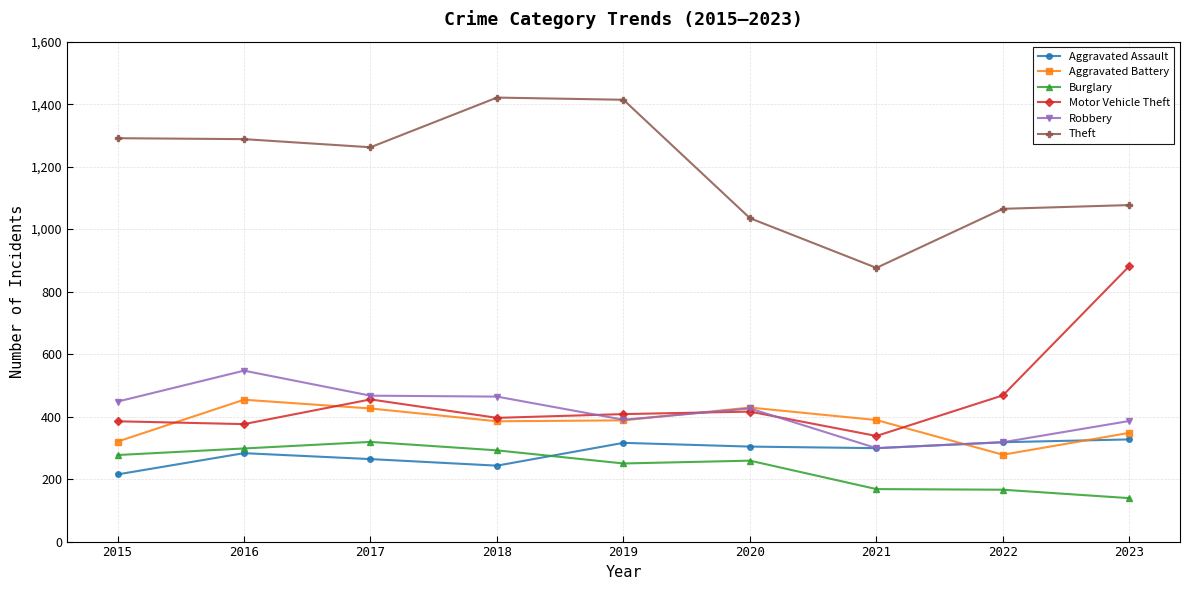

How many interior local peaks does the Aggravated Battery series have?

2